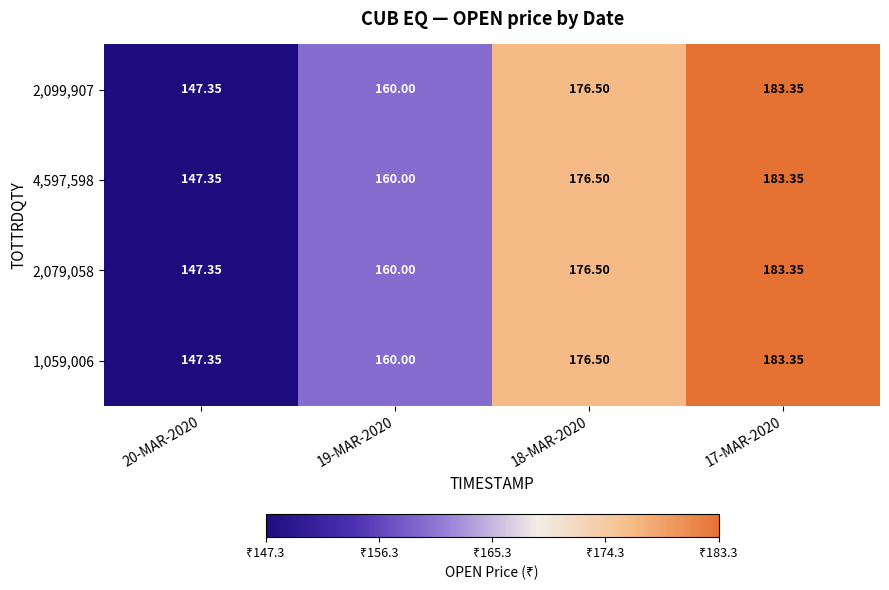

Is the value of 4,597,598 at 20-MAR-2020 greater than the value of 2,099,907 at 18-MAR-2020?

No